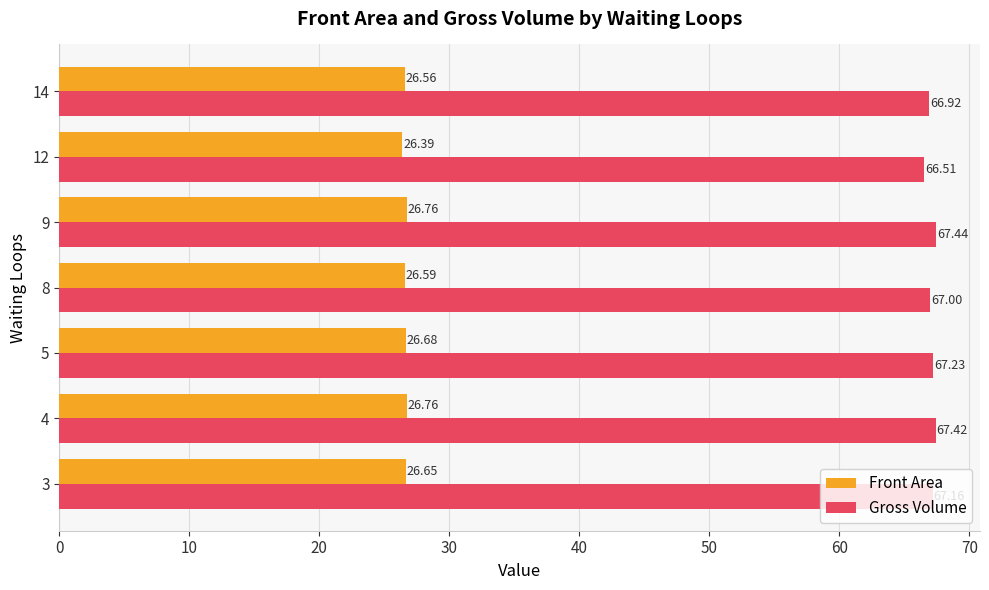

What is the difference between the highest and lowest values at 9?

40.7